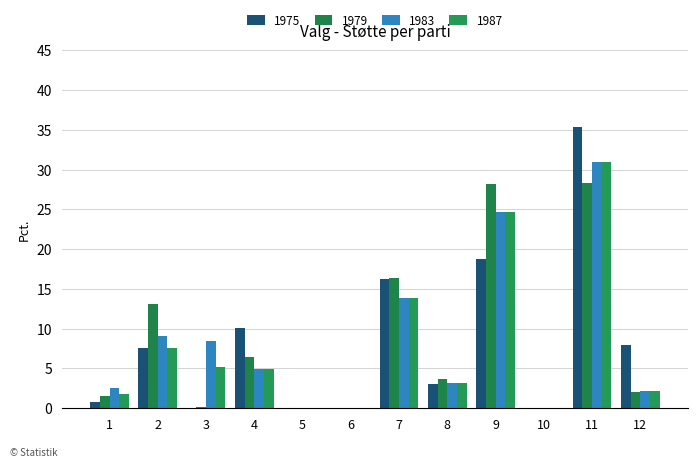

Which has a higher value, 12 or 4?

4